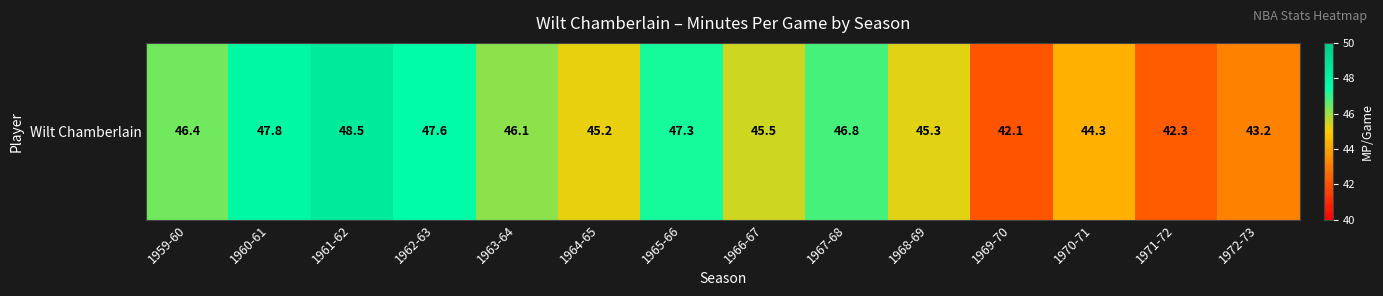

At which label does the data first exceed 46?

1959-60